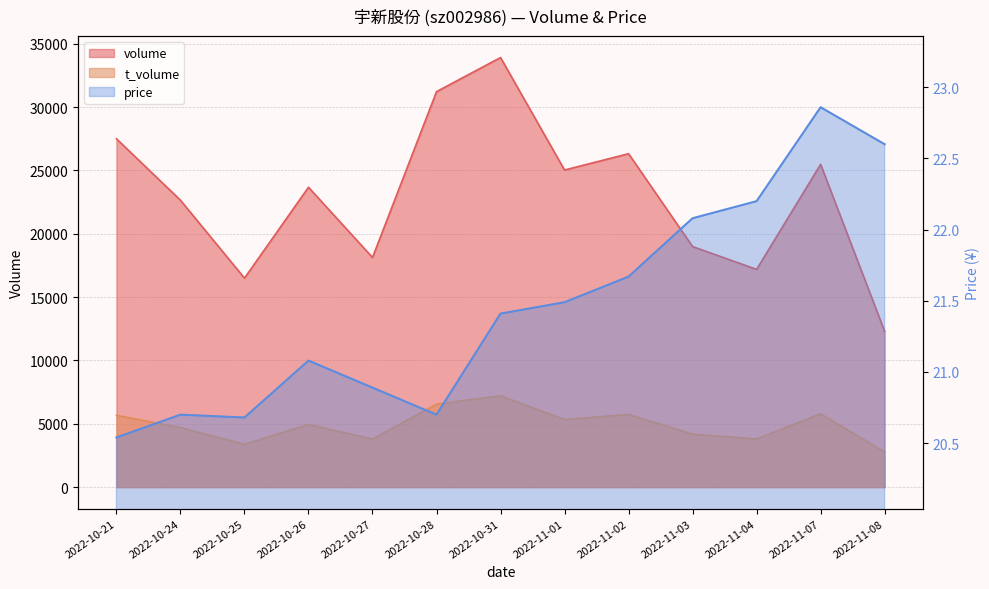

At which label does volume reach its peak?

2022-10-31